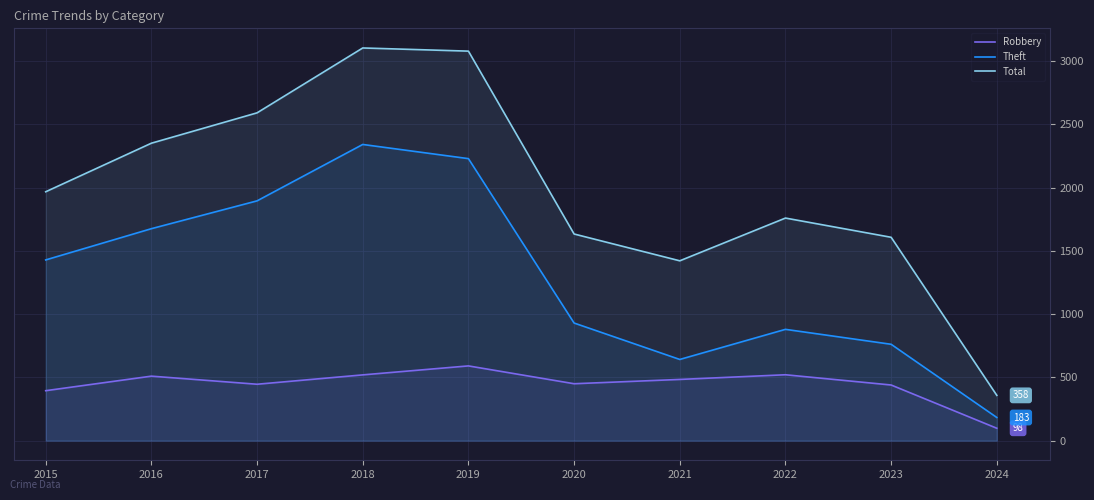

Rank the series by their average value, from highest to lowest.

Total, Theft, Robbery